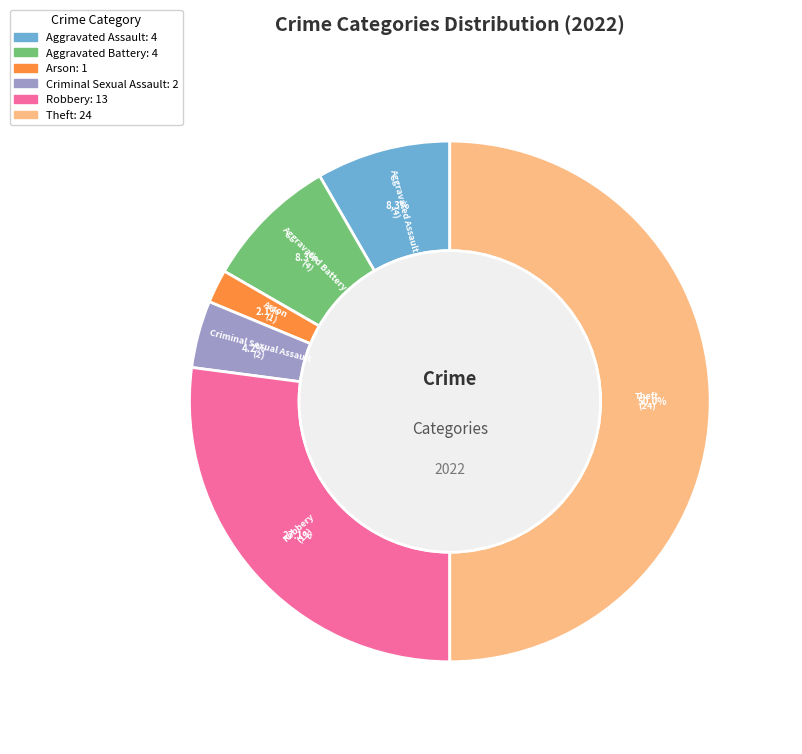

How many segments does this pie chart have?

6